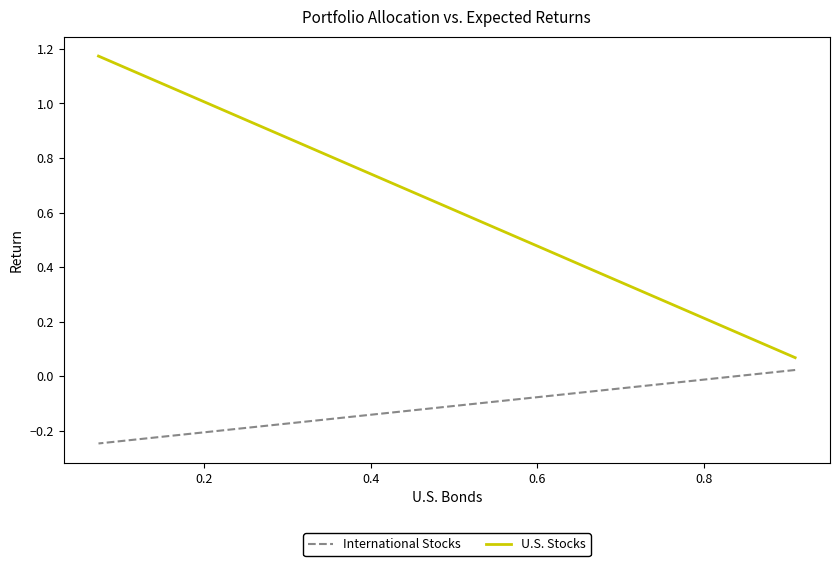

Is it true that U.S. Stocks equals 1.4 at 9?

False